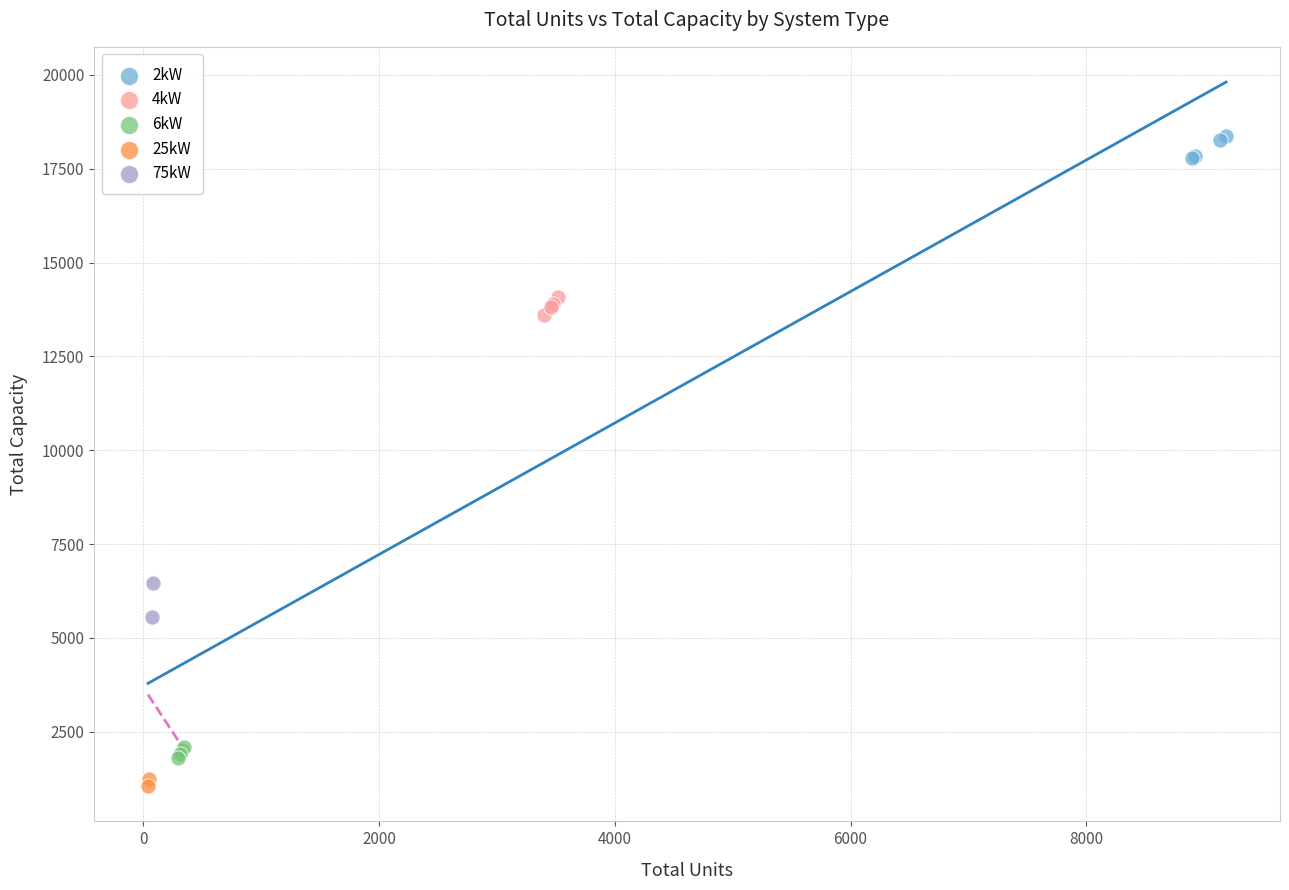

What are all the series names shown in the legend?

2kW, 4kW, 6kW, 25kW, 75kW